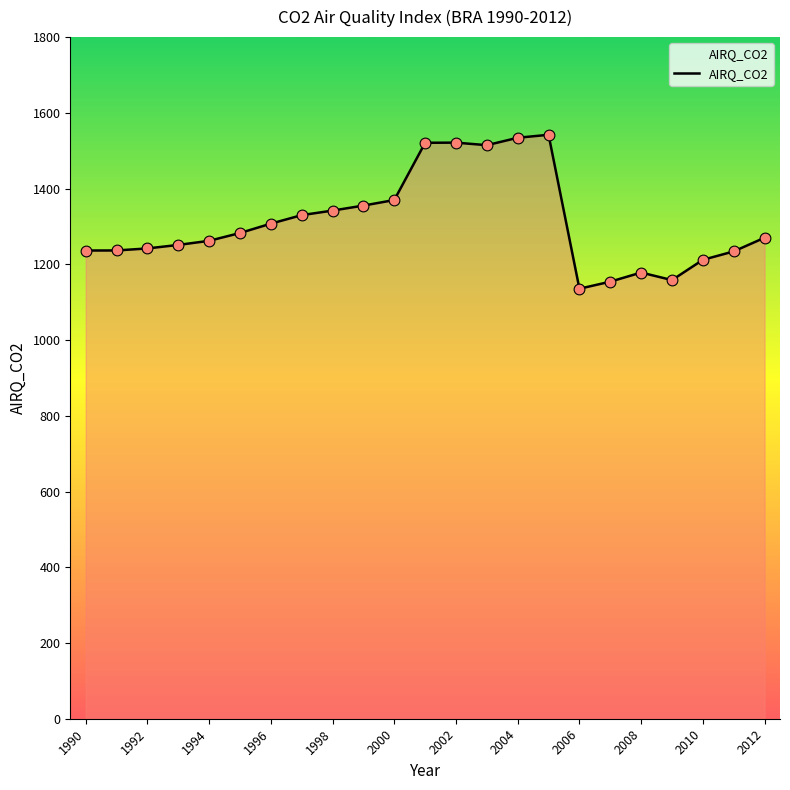

What is the difference between the maximum and minimum values?

406.5